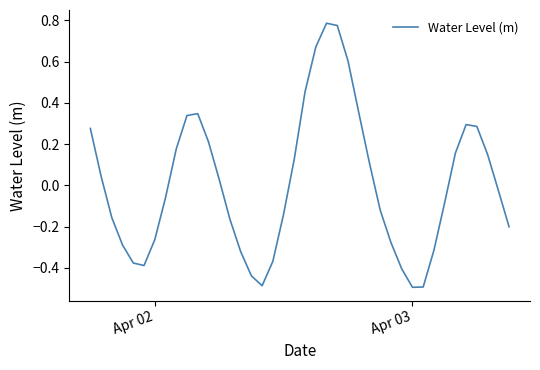

What is the difference between the maximum and minimum values?

1.3